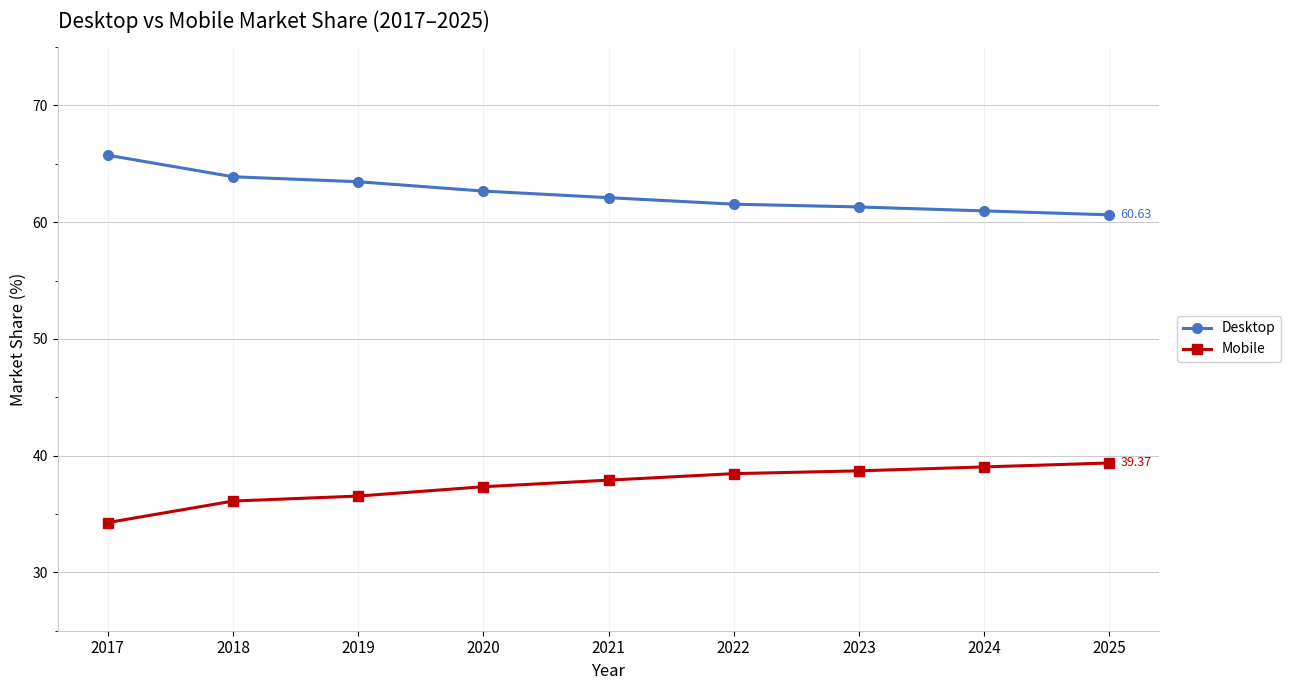

Reading right to left, transcribe all the data shown in this chart.

Desktop: 2025=60.6	2024=61.0	2023=61.3	2022=61.5	2021=62.1	2020=62.7	2019=63.5	2018=63.9	2017=65.7
Mobile: 2025=39.4	2024=39.0	2023=38.7	2022=38.5	2021=37.9	2020=37.3	2019=36.5	2018=36.1	2017=34.3